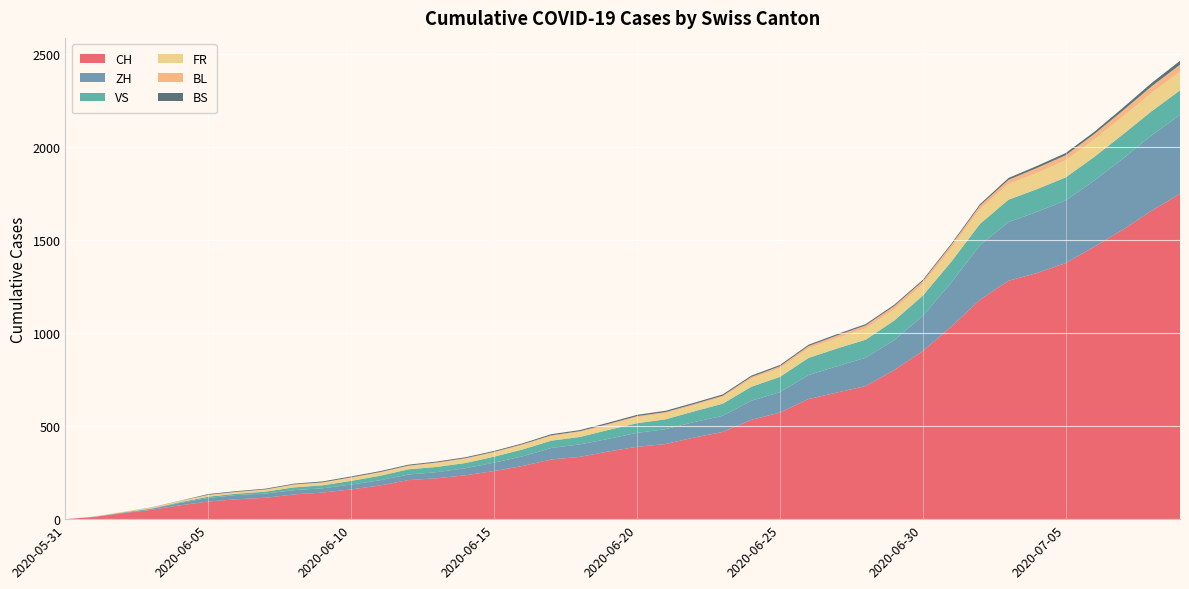

Reading left to right, transcribe all the data shown in this chart.

CH: 2020-05-31=0	2020-06-01=12	2020-06-02=32	2020-06-03=50	2020-06-04=74	2020-06-05=95	2020-06-06=107	2020-06-07=115	2020-06-08=133	2020-06-09=143	2020-06-10=160	2020-06-11=181	2020-06-12=210	2020-06-13=220	2020-06-14=236	2020-06-15=259	2020-06-16=286	2020-06-17=321	2020-06-18=335	2020-06-19=364	2020-06-20=389	2020-06-21=404	2020-06-22=439	2020-06-23=469	2020-06-24=534	2020-06-25=573	2020-06-26=646	2020-06-27=681	2020-06-28=716	2020-06-29=802	2020-06-30=904	2020-07-01=1036	2020-07-02=1180	2020-07-03=1282	2020-07-04=1324	2020-07-05=1377	2020-07-06=1465	2020-07-07=1557	2020-07-08=1658	2020-07-09=1750
ZH: 2020-05-31=0	2020-06-01=0	2020-06-02=2	2020-06-03=5	2020-06-04=13	2020-06-05=19	2020-06-06=23	2020-06-07=23	2020-06-08=23	2020-06-09=23	2020-06-10=26	2020-06-11=28	2020-06-12=30	2020-06-13=33	2020-06-14=38	2020-06-15=45	2020-06-16=52	2020-06-17=62	2020-06-18=67	2020-06-19=68	2020-06-20=75	2020-06-21=80	2020-06-22=83	2020-06-23=87	2020-06-24=103	2020-06-25=110	2020-06-26=129	2020-06-27=141	2020-06-28=152	2020-06-29=161	2020-06-30=189	2020-07-01=237	2020-07-02=293	2020-07-03=316	2020-07-04=329	2020-07-05=337	2020-07-06=356	2020-07-07=382	2020-07-08=405	2020-07-09=424
VS: 2020-05-31=0	2020-06-01=1	2020-06-02=2	2020-06-03=2	2020-06-04=4	2020-06-05=7	2020-06-06=7	2020-06-07=10	2020-06-08=15	2020-06-09=16	2020-06-10=20	2020-06-11=24	2020-06-12=28	2020-06-13=28	2020-06-14=28	2020-06-15=32	2020-06-16=37	2020-06-17=39	2020-06-18=40	2020-06-19=48	2020-06-20=52	2020-06-21=53	2020-06-22=58	2020-06-23=65	2020-06-24=75	2020-06-25=82	2020-06-26=92	2020-06-27=96	2020-06-28=97	2020-06-29=105	2020-06-30=109	2020-07-01=112	2020-07-02=115	2020-07-03=120	2020-07-04=122	2020-07-05=124	2020-07-06=127	2020-07-07=130	2020-07-08=130	2020-07-09=132
FR: 2020-05-31=0	2020-06-01=0	2020-06-02=2	2020-06-03=3	2020-06-04=5	2020-06-05=7	2020-06-06=7	2020-06-07=9	2020-06-08=13	2020-06-09=13	2020-06-10=15	2020-06-11=16	2020-06-12=16	2020-06-13=20	2020-06-14=22	2020-06-15=22	2020-06-16=23	2020-06-17=24	2020-06-18=26	2020-06-19=27	2020-06-20=32	2020-06-21=32	2020-06-22=32	2020-06-23=36	2020-06-24=44	2020-06-25=47	2020-06-26=52	2020-06-27=56	2020-06-28=61	2020-06-29=61	2020-06-30=61	2020-07-01=72	2020-07-02=79	2020-07-03=84	2020-07-04=87	2020-07-05=92	2020-07-06=94	2020-07-07=96	2020-07-08=99	2020-07-09=100
BL: 2020-05-31=0	2020-06-01=1	2020-06-02=1	2020-06-03=2	2020-06-04=2	2020-06-05=3	2020-06-06=3	2020-06-07=3	2020-06-08=3	2020-06-09=3	2020-06-10=4	2020-06-11=4	2020-06-12=4	2020-06-13=4	2020-06-14=4	2020-06-15=4	2020-06-16=5	2020-06-17=5	2020-06-18=5	2020-06-19=5	2020-06-20=6	2020-06-21=7	2020-06-22=7	2020-06-23=7	2020-06-24=9	2020-06-25=10	2020-06-26=12	2020-06-27=14	2020-06-28=16	2020-06-29=17	2020-06-30=17	2020-07-01=18	2020-07-02=19	2020-07-03=23	2020-07-04=27	2020-07-05=27	2020-07-06=29	2020-07-07=32	2020-07-08=35	2020-07-09=38
BS: 2020-05-31=0	2020-06-01=0	2020-06-02=0	2020-06-03=1	2020-06-04=1	2020-06-05=4	2020-06-06=4	2020-06-07=4	2020-06-08=4	2020-06-09=5	2020-06-10=5	2020-06-11=5	2020-06-12=5	2020-06-13=5	2020-06-14=5	2020-06-15=5	2020-06-16=5	2020-06-17=6	2020-06-18=6	2020-06-19=7	2020-06-20=7	2020-06-21=7	2020-06-22=7	2020-06-23=7	2020-06-24=7	2020-06-25=7	2020-06-26=7	2020-06-27=7	2020-06-28=7	2020-06-29=7	2020-06-30=7	2020-07-01=7	2020-07-02=8	2020-07-03=10	2020-07-04=11	2020-07-05=12	2020-07-06=12	2020-07-07=15	2020-07-08=18	2020-07-09=21